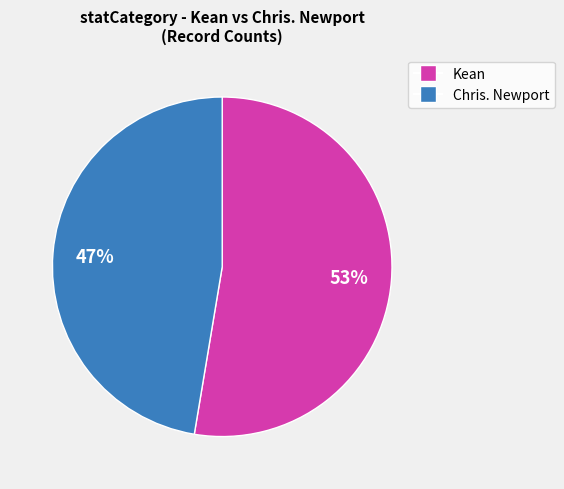

Is there a majority slice in this chart?

Yes